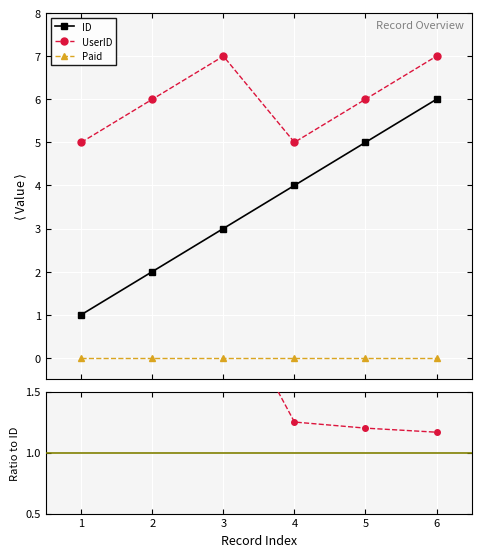

How many interior local peaks does the UserID series have?

1